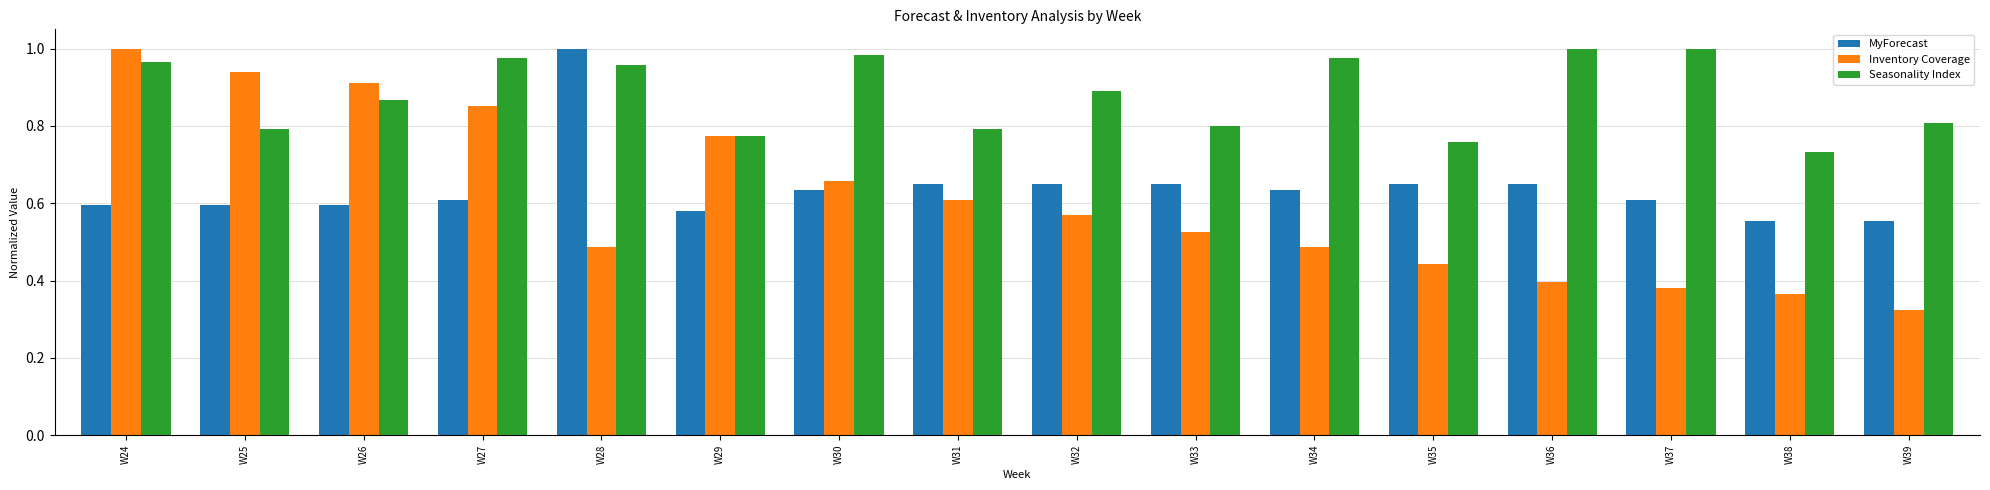

The value of MyForecast at W27 is 0.6. True or false?

True